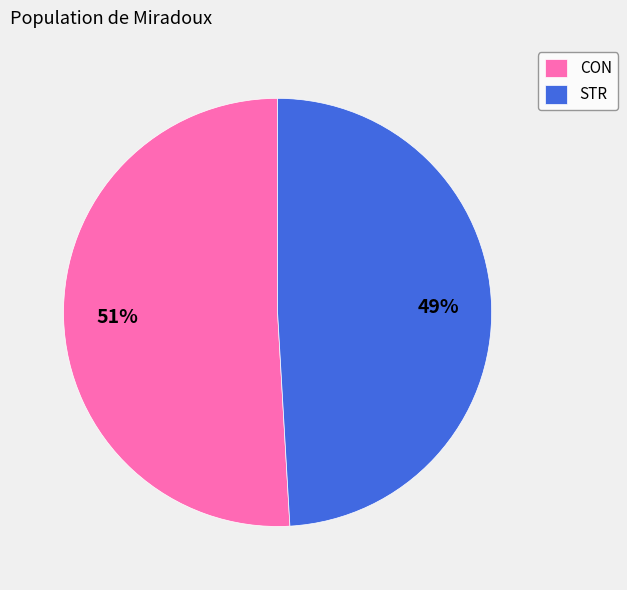

Rank the categories by value from highest to lowest.

CON, STR